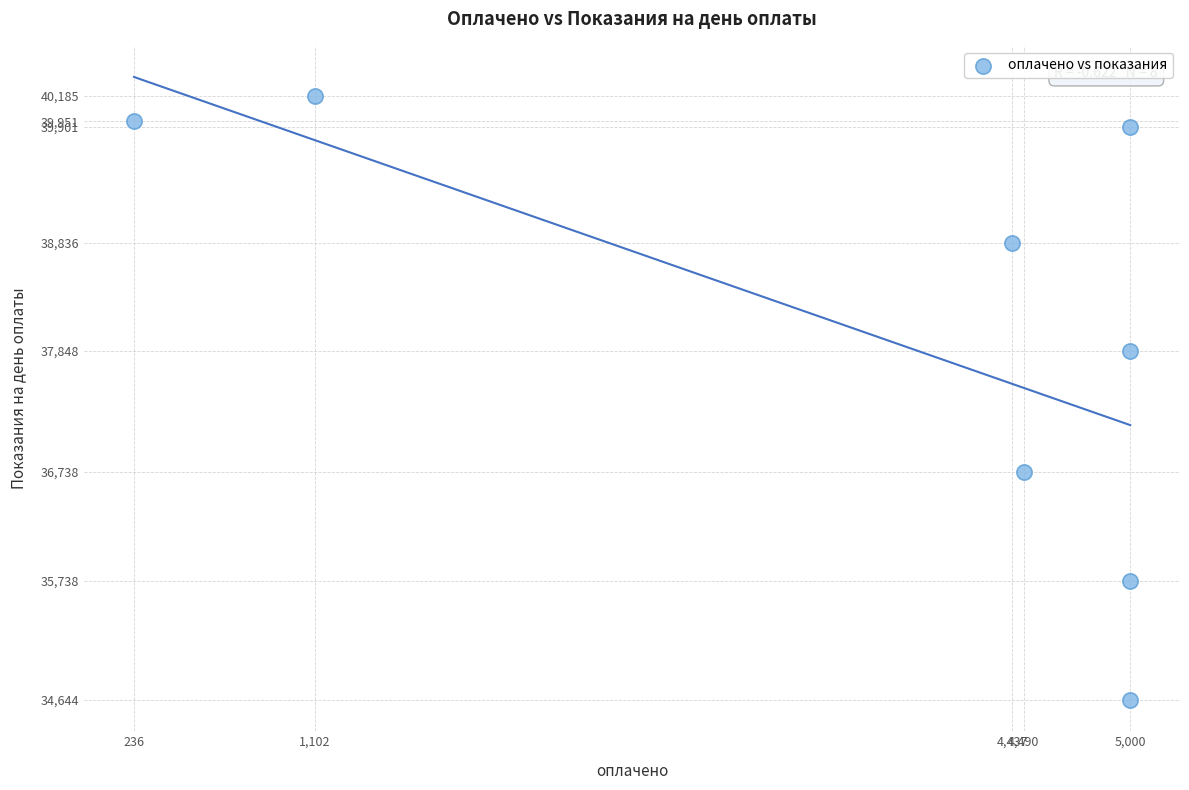

What is the range of Y values (max minus min)?

5541